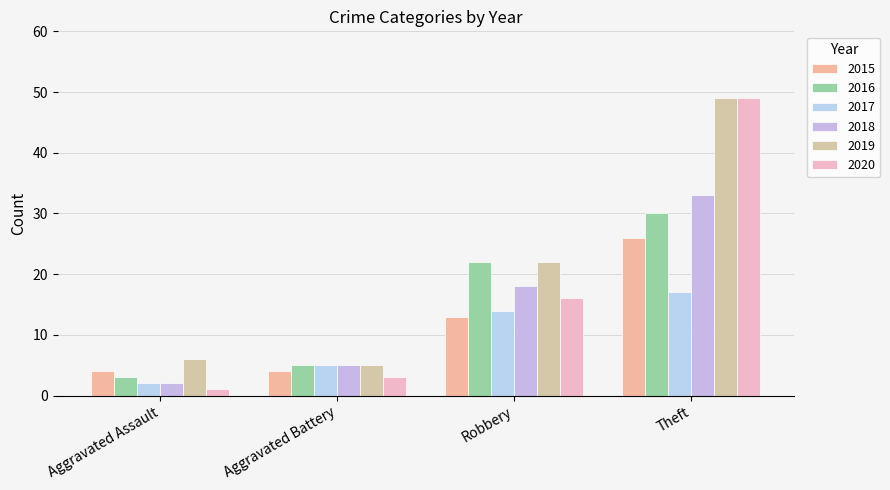

What is the label of the 2nd bar from the left?

Aggravated Battery